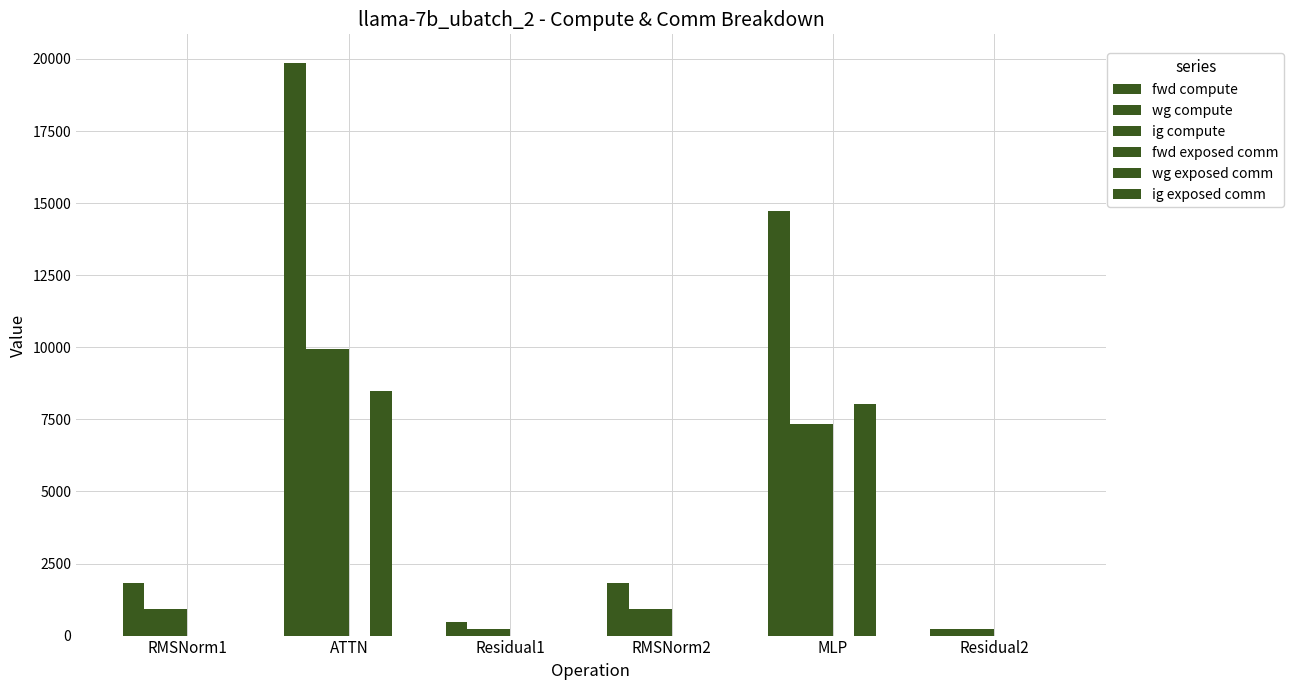

Are the bars horizontal?

No